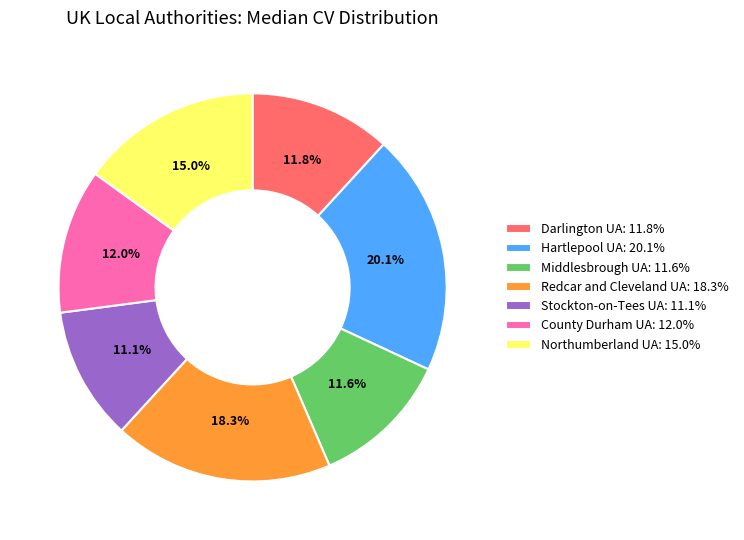

What is the largest slice in the pie chart?

Hartlepool UA: 20.1%